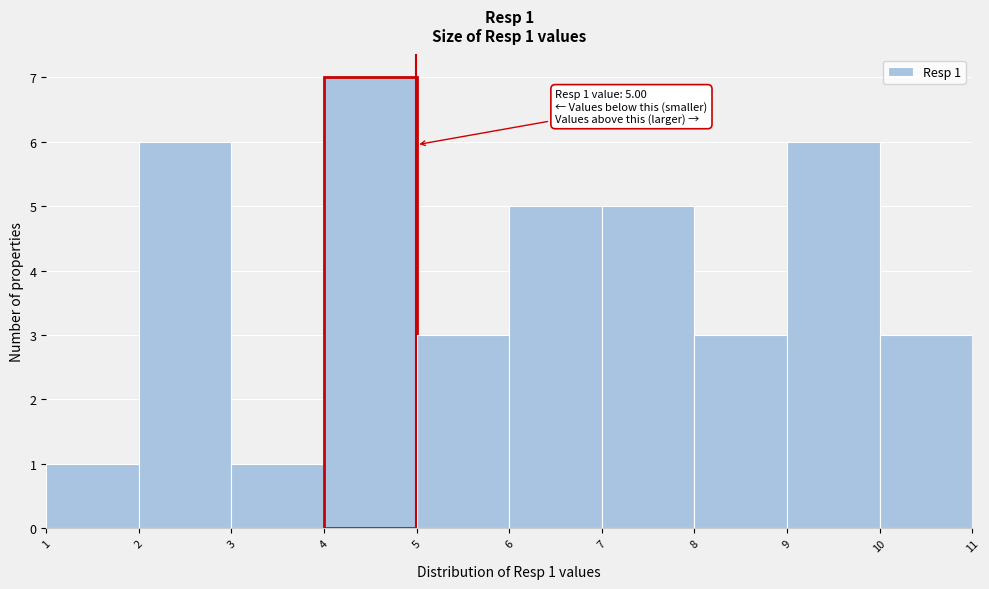

Which range on the x-axis has the tallest bar?

4 to 5